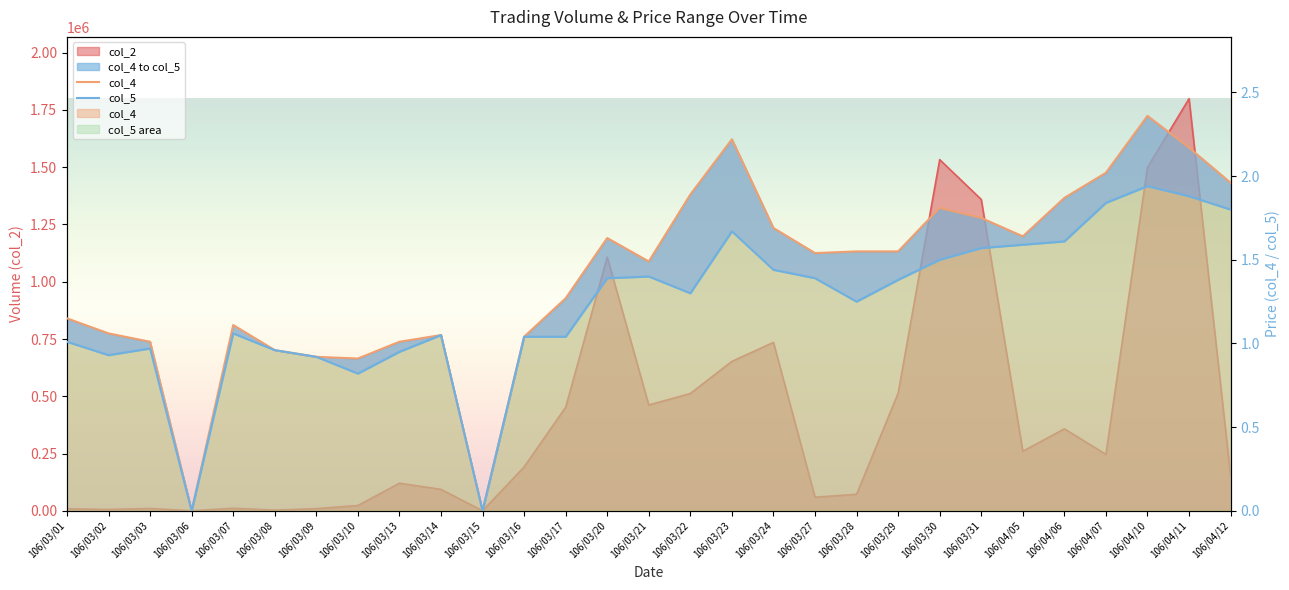

At which category does the chart reach its peak across all series?

106/04/10